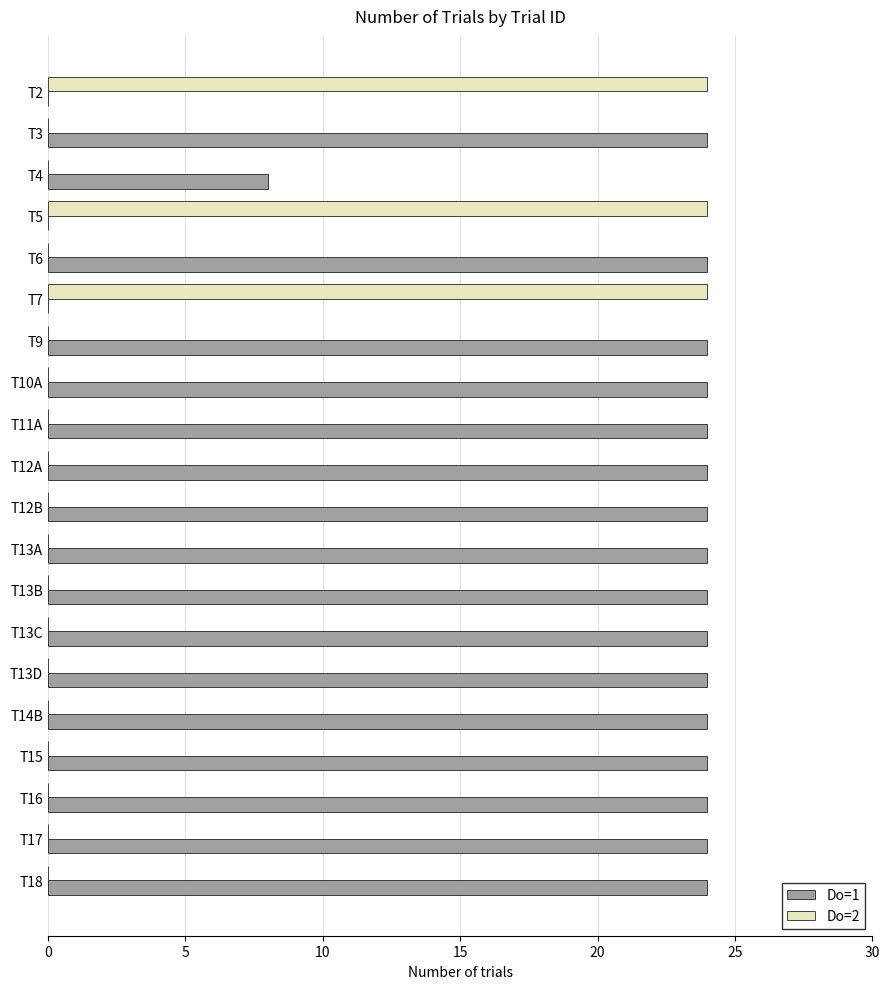

Which series has the largest total across all categories?

Do=1